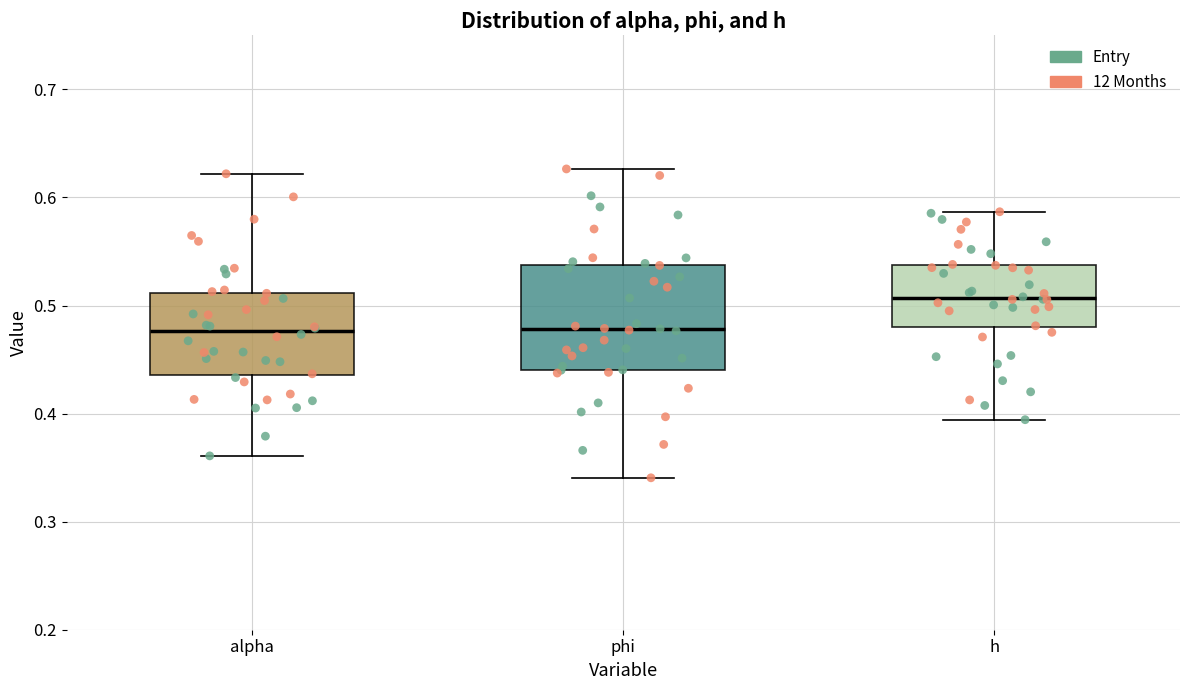

Where is the upper edge of the box for h on the y-axis? The values are not printed on the chart, so give them approximately, as read against the axis.

0.54